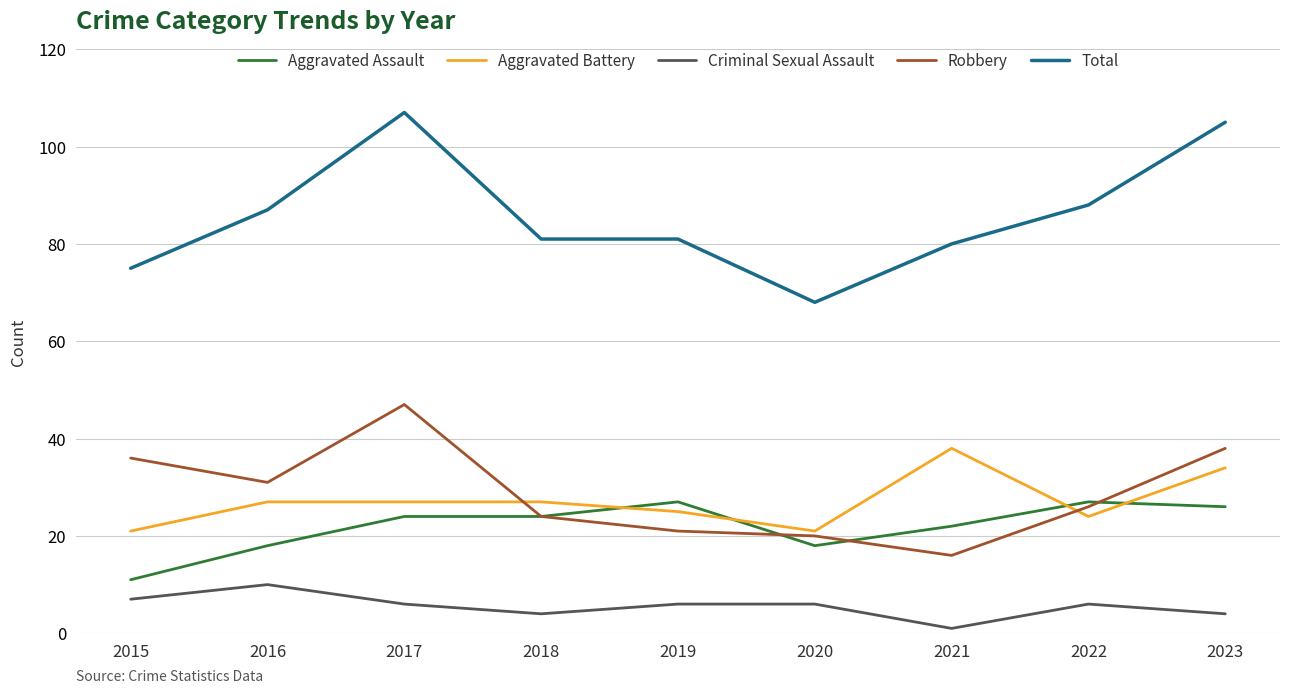

The Aggravated Battery series shows 37 at 2018. True or false?

False